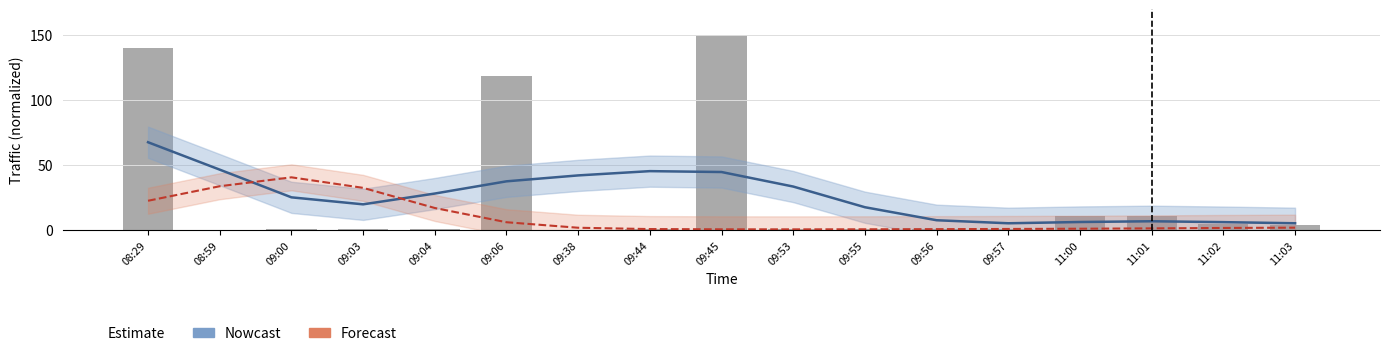

The Forecast series shows 29.8 at 09:04. True or false?

False